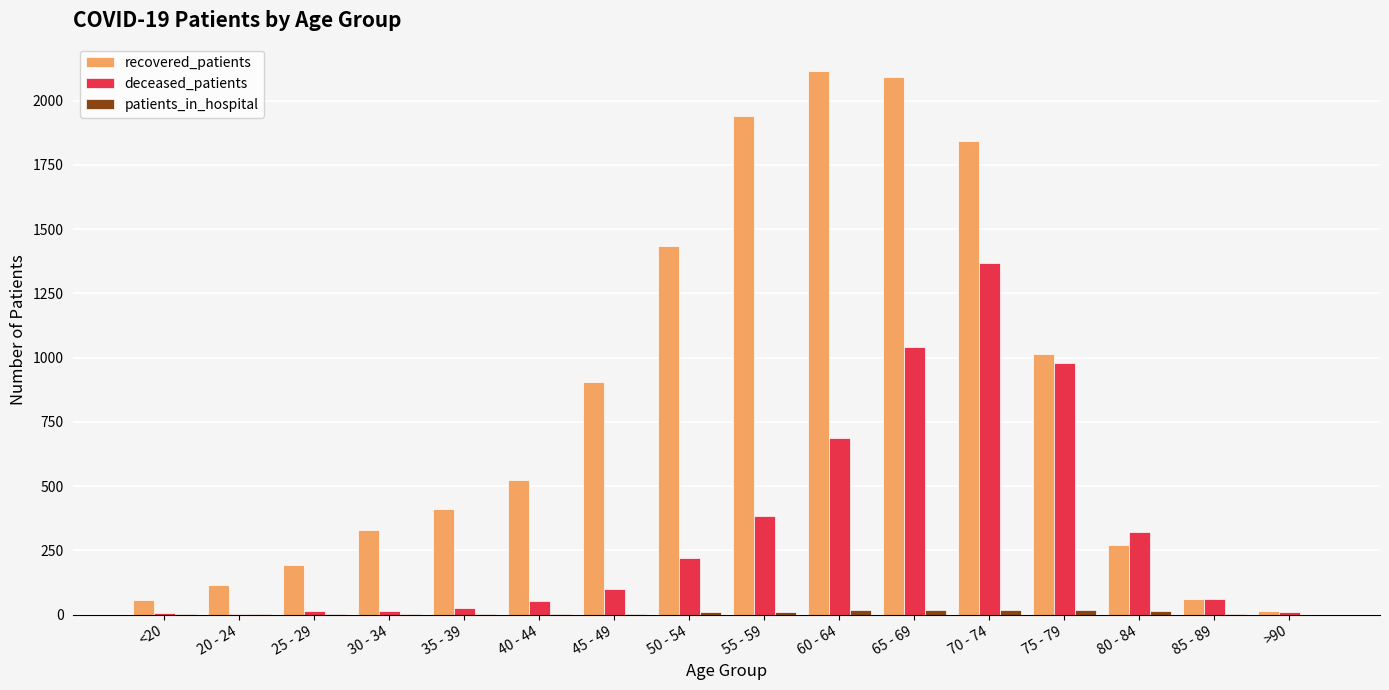

What is the sum of all recovered_patients values?

13318